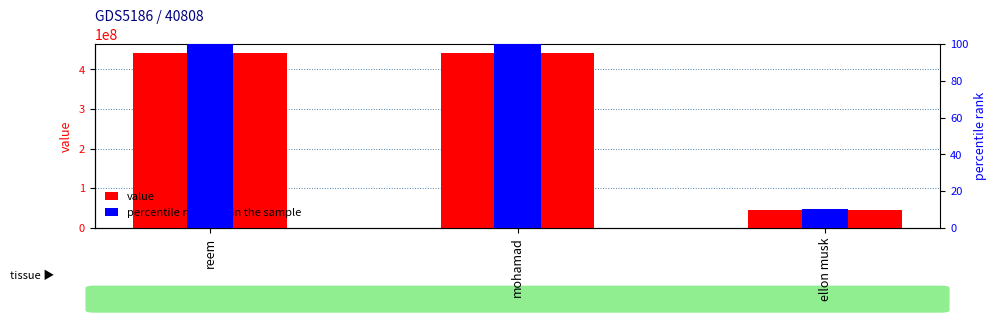

At which category is the sum across all series the highest?

reem